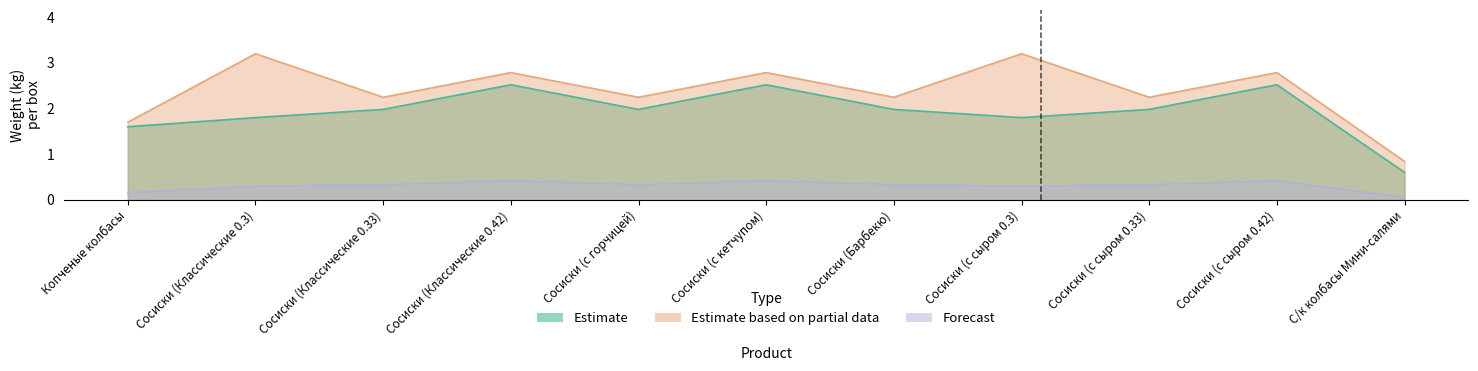

Does the chart have visible grid lines?

No